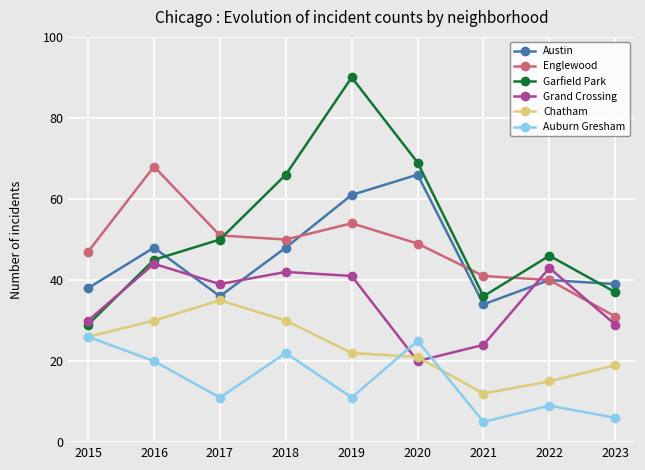

How many distinct data groups are displayed?

6